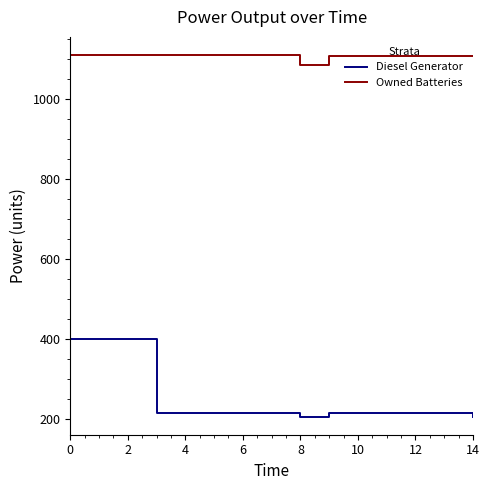

True or false: Owned Batteries and Diesel Generator cross at least once.

False